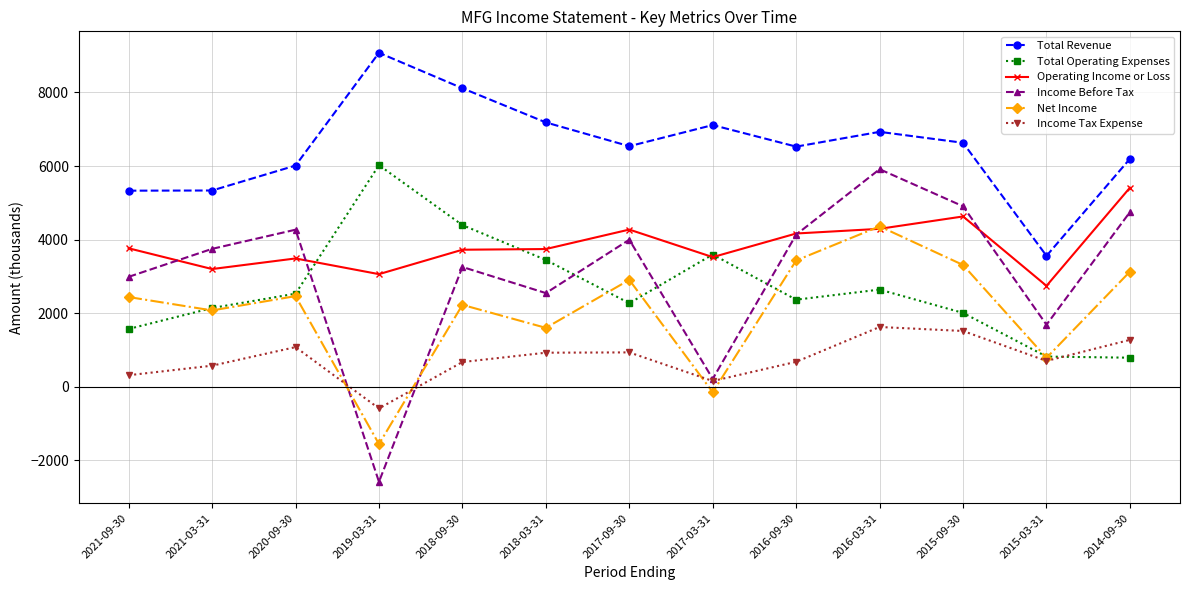

At which label does Total Operating Expenses reach its peak?

2019-03-31